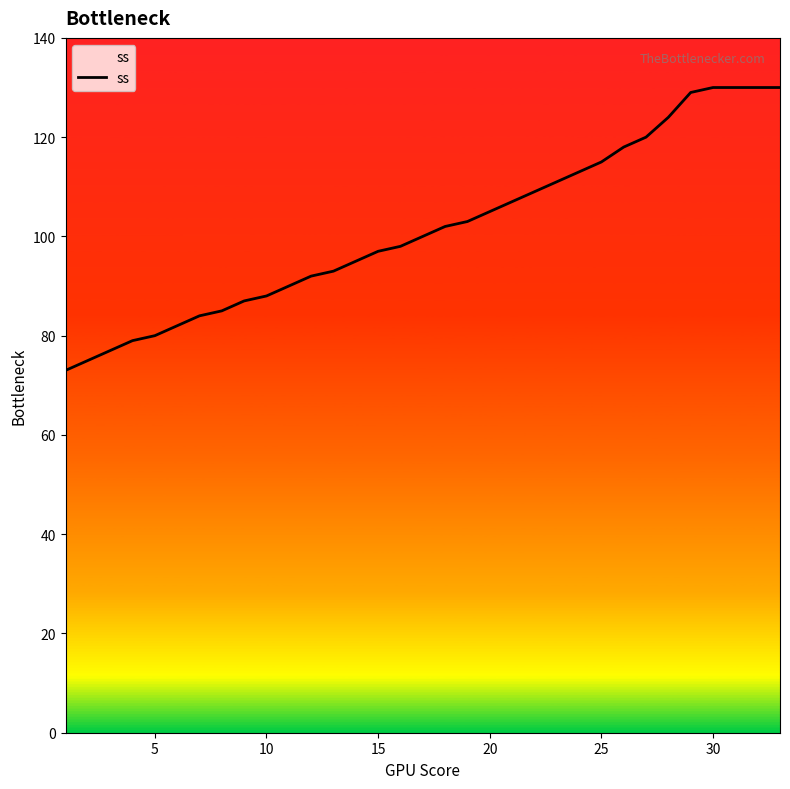

What is the difference between the maximum and minimum values?

57